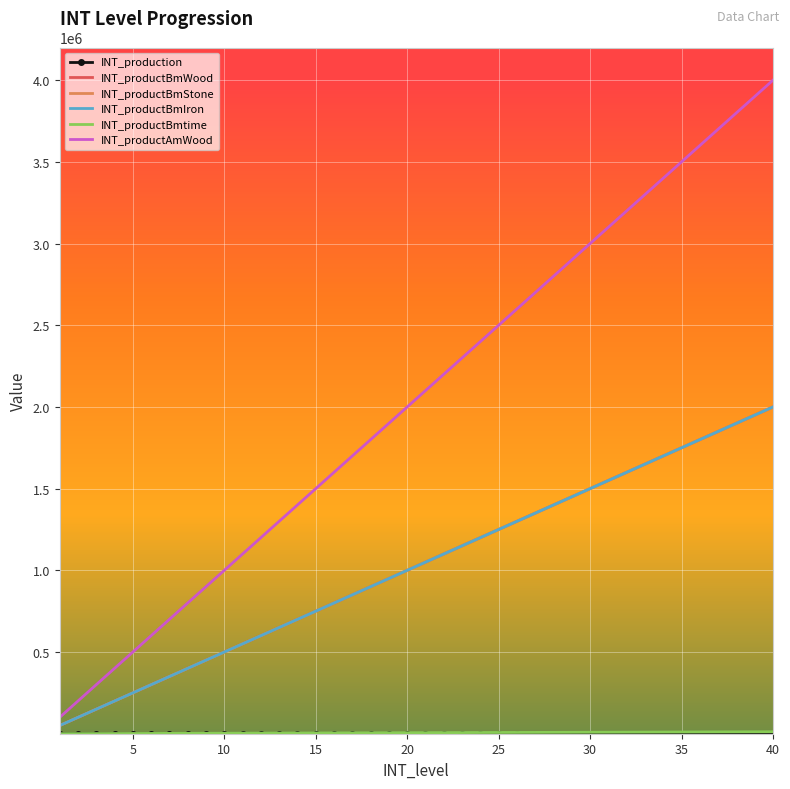

Which series has the widest spread of values?

INT_productAmWood